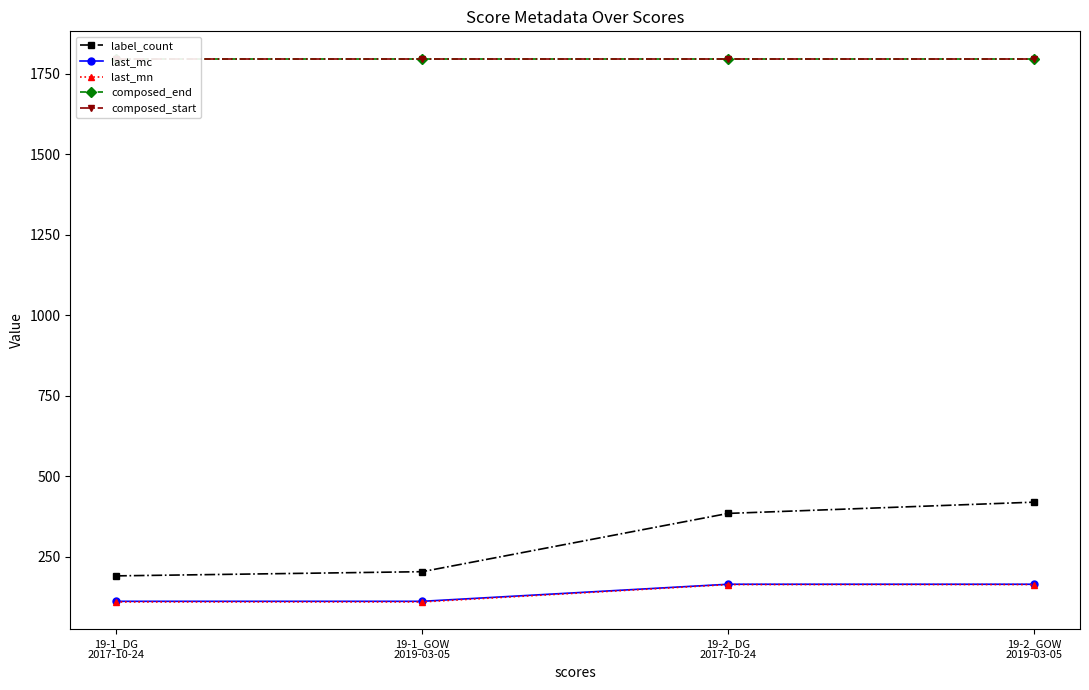

What position from the right is 19-1_GOW
2019-03-05?

3